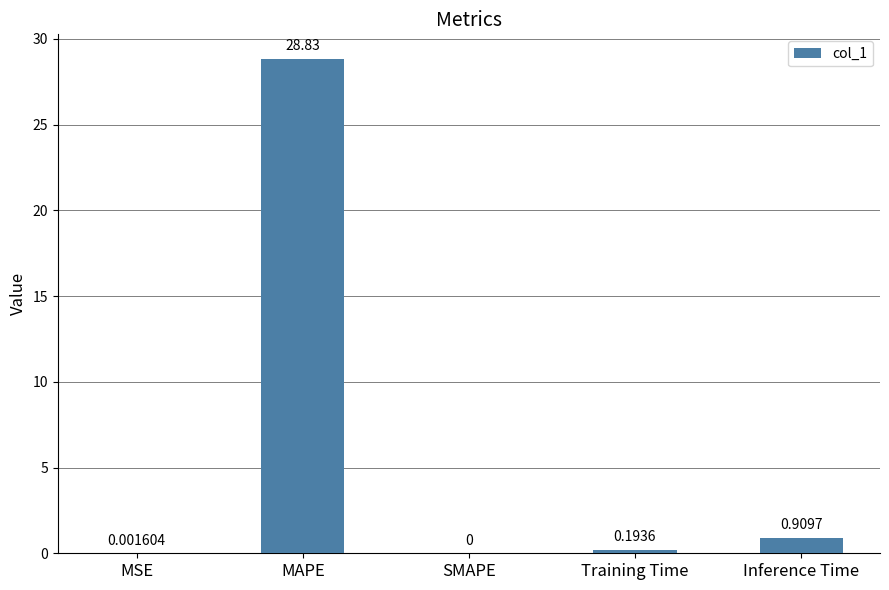

At which category does the chart reach its peak across all series?

MAPE